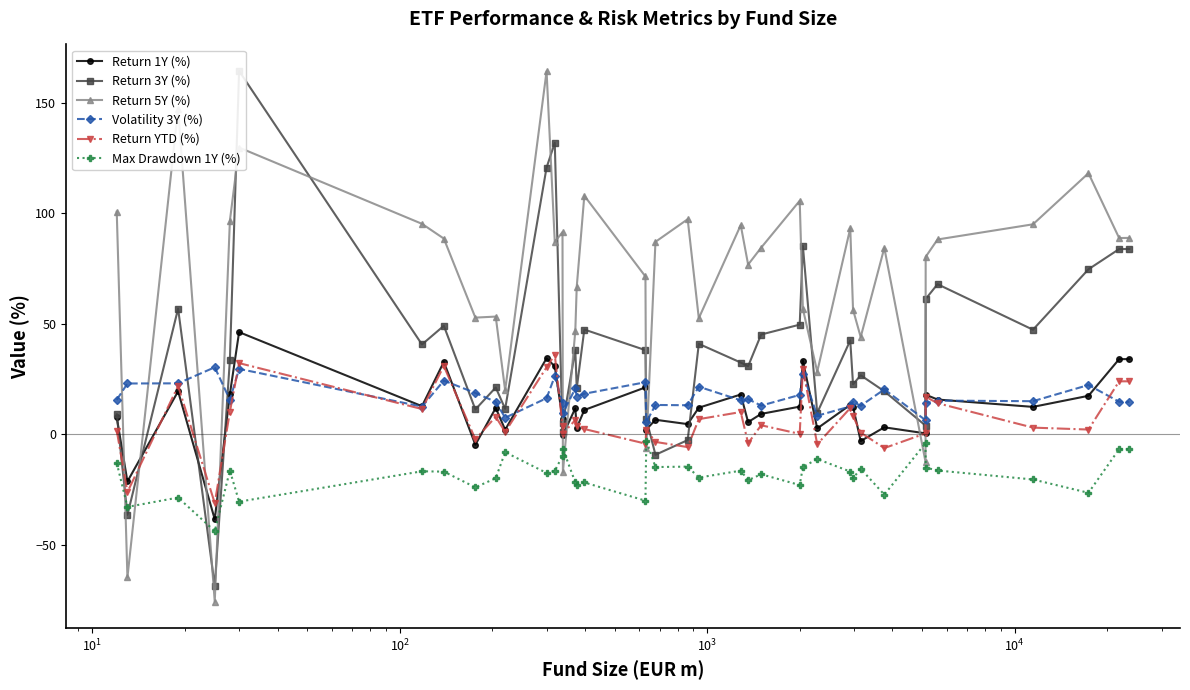

How many values in the Volatility 3Y (%) series exceed 15?

22